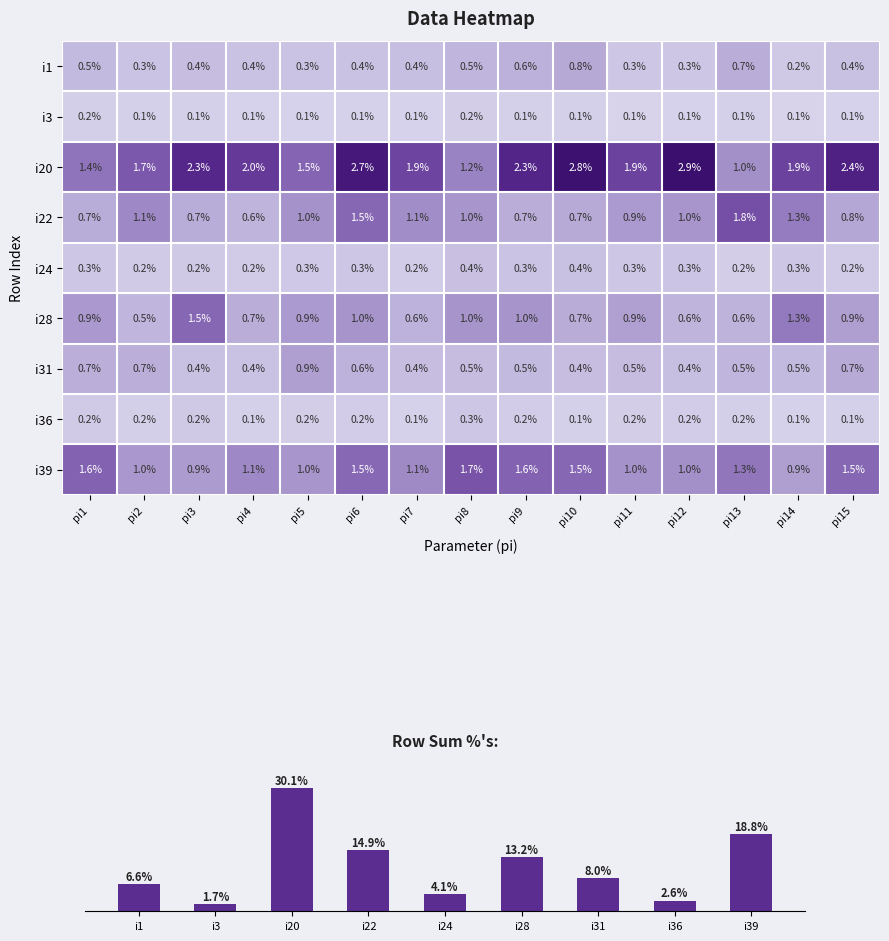

Rank the categories by i31 value from highest to lowest.

pi5, pi15, pi1, pi2, pi6, pi13, pi9, pi14, pi8, pi11, pi7, pi10, pi12, pi3, pi4